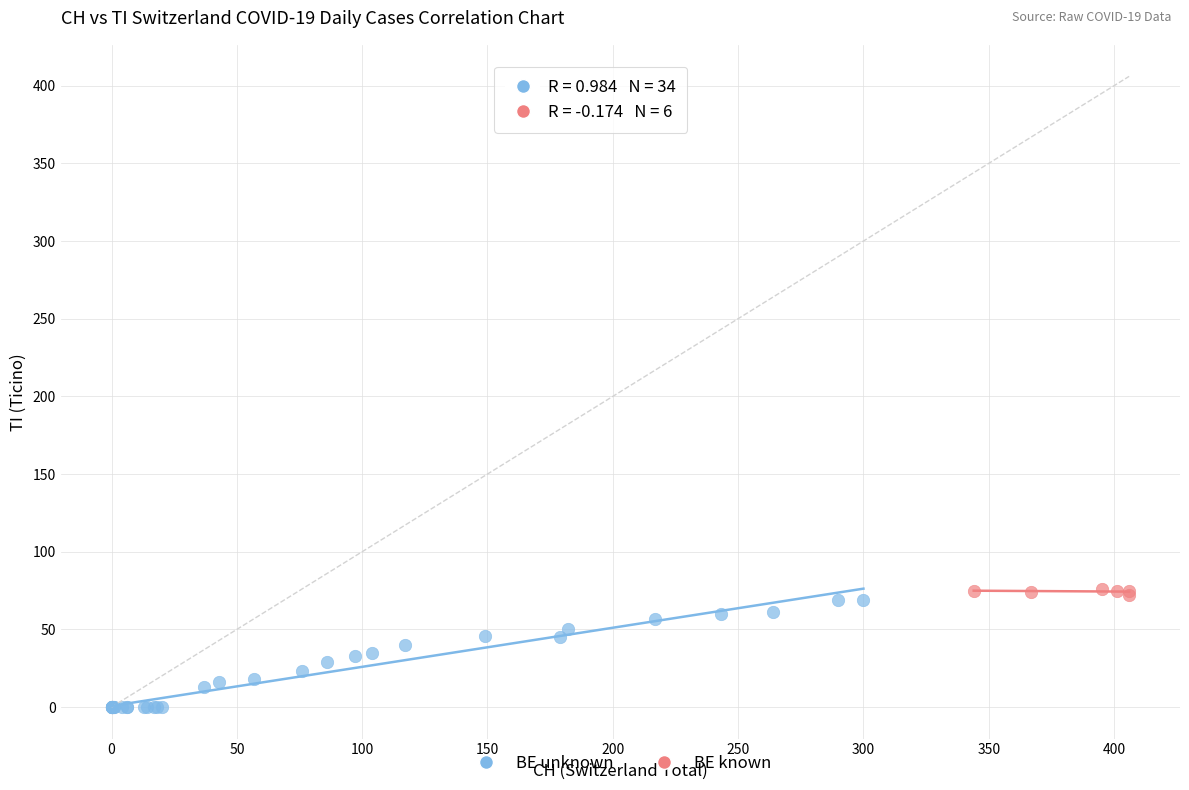

Which series has the widest spread of Y values?

BE unknown